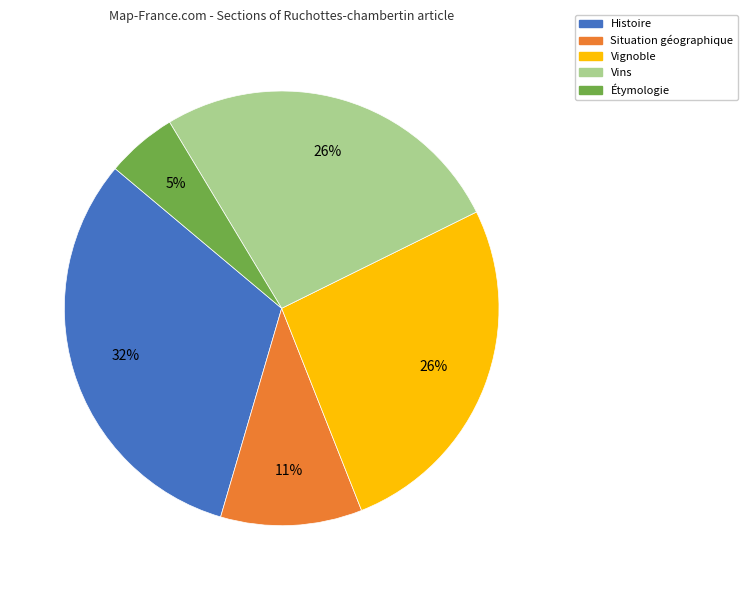

Is Situation géographique the majority of the pie?

No